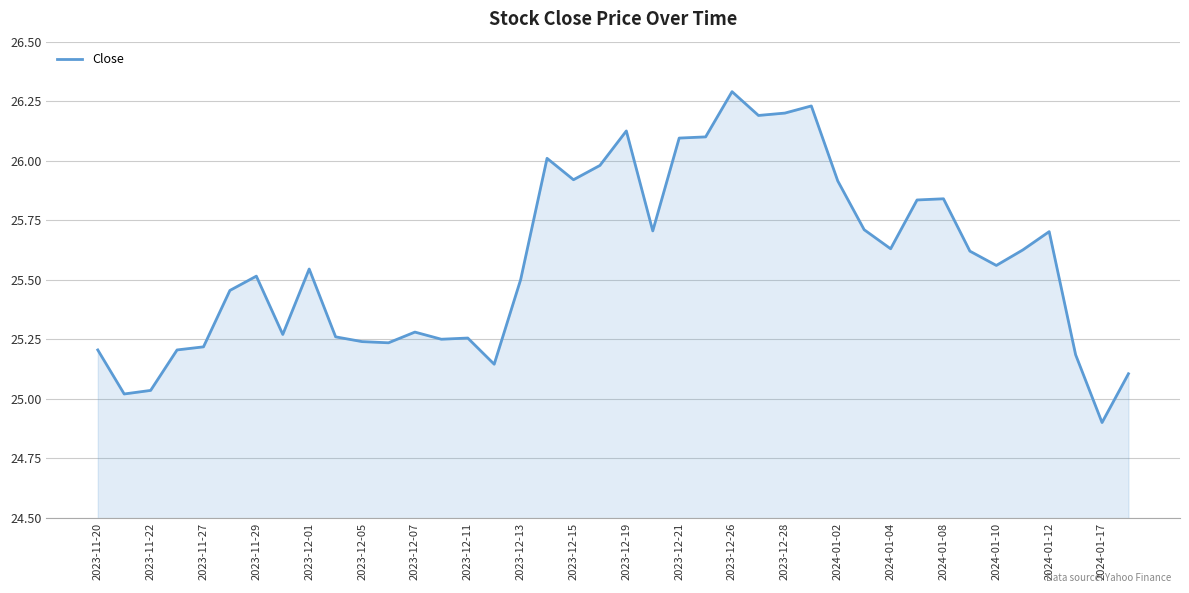

What is the smallest value displayed?

24.9